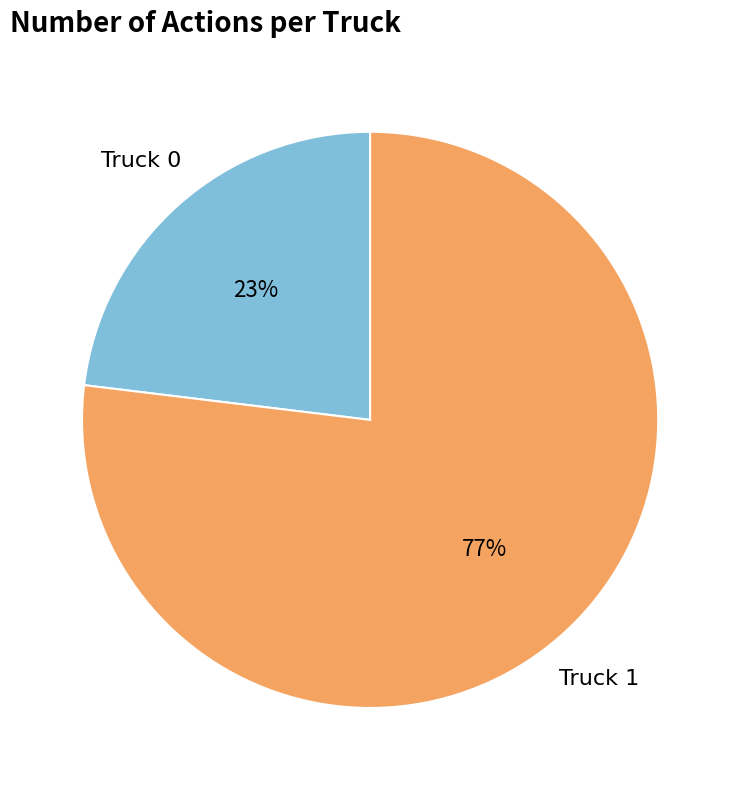

Does any single category account for the majority?

Yes